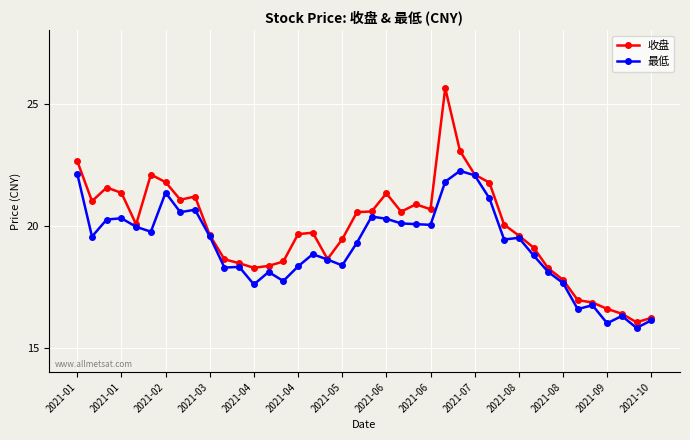

What is the average value of the 收盘 series?

19.8